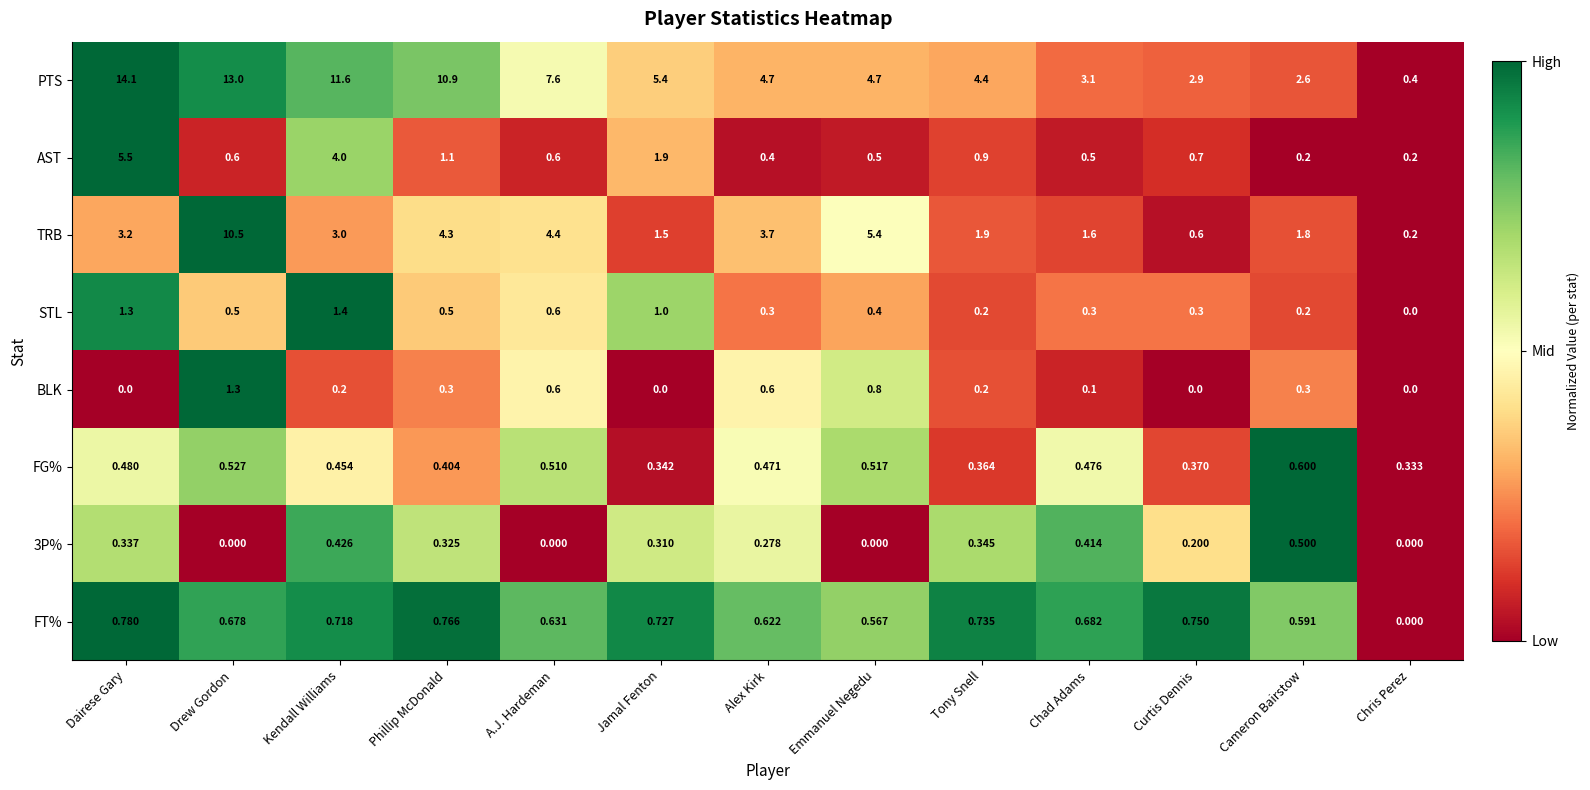

List the labels in order of TRB value, largest first.

Drew Gordon, Emmanuel Negedu, A.J. Hardeman, Phillip McDonald, Alex Kirk, Dairese Gary, Kendall Williams, Tony Snell, Cameron Bairstow, Chad Adams, Jamal Fenton, Curtis Dennis, Chris Perez